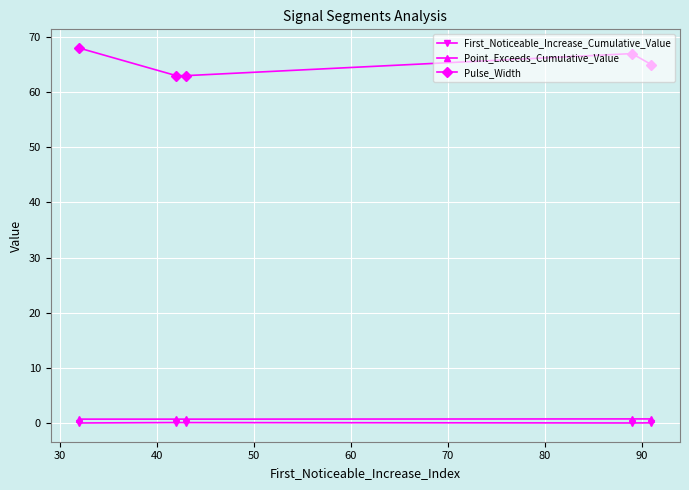

How many interior local peaks does the Pulse_Width series have?

1